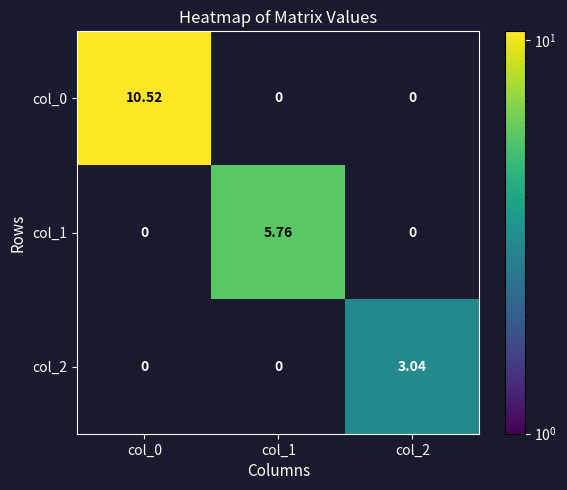

Is the value of col_1 at col_1 greater than the value of col_0 at col_2?

Yes